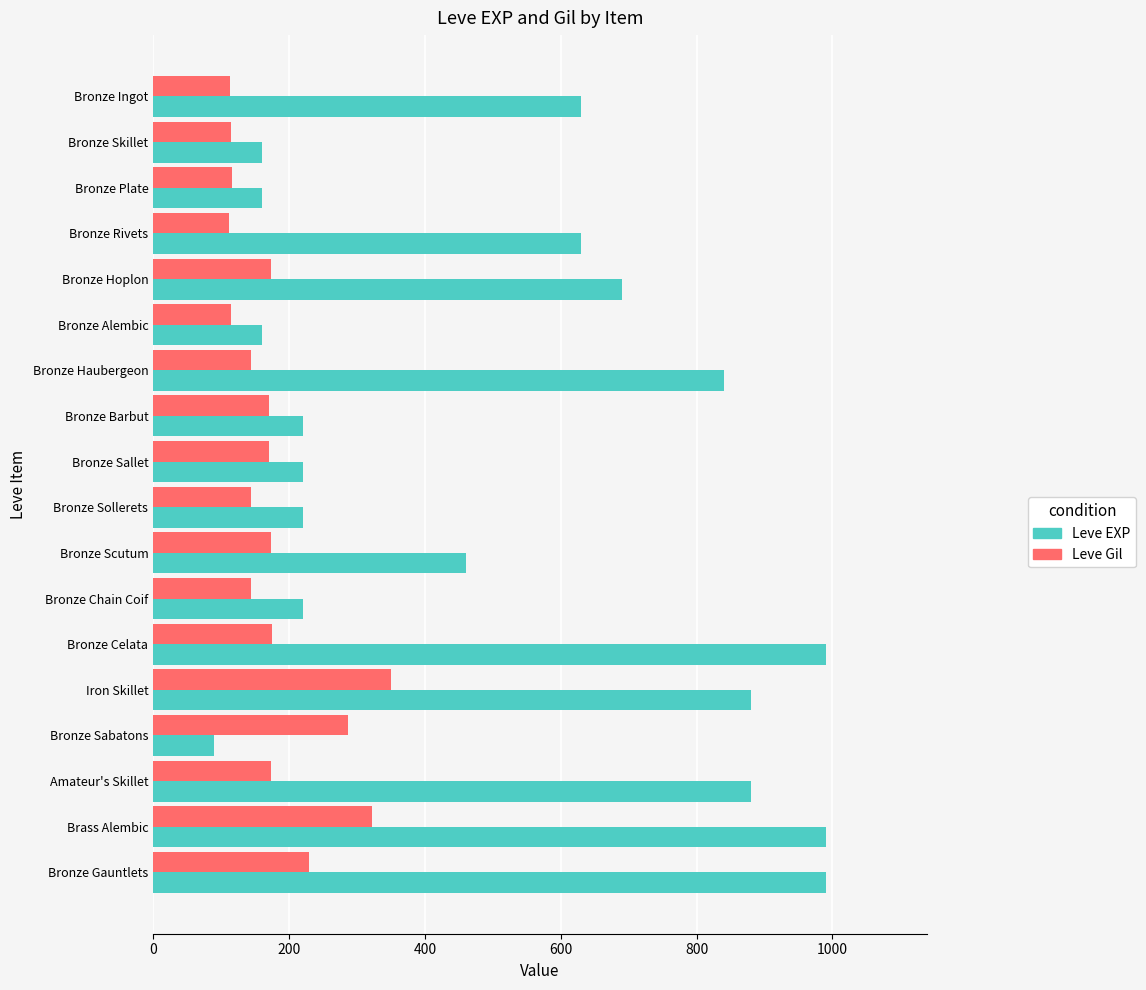

At how many categories does at least one series exceed 257?

11